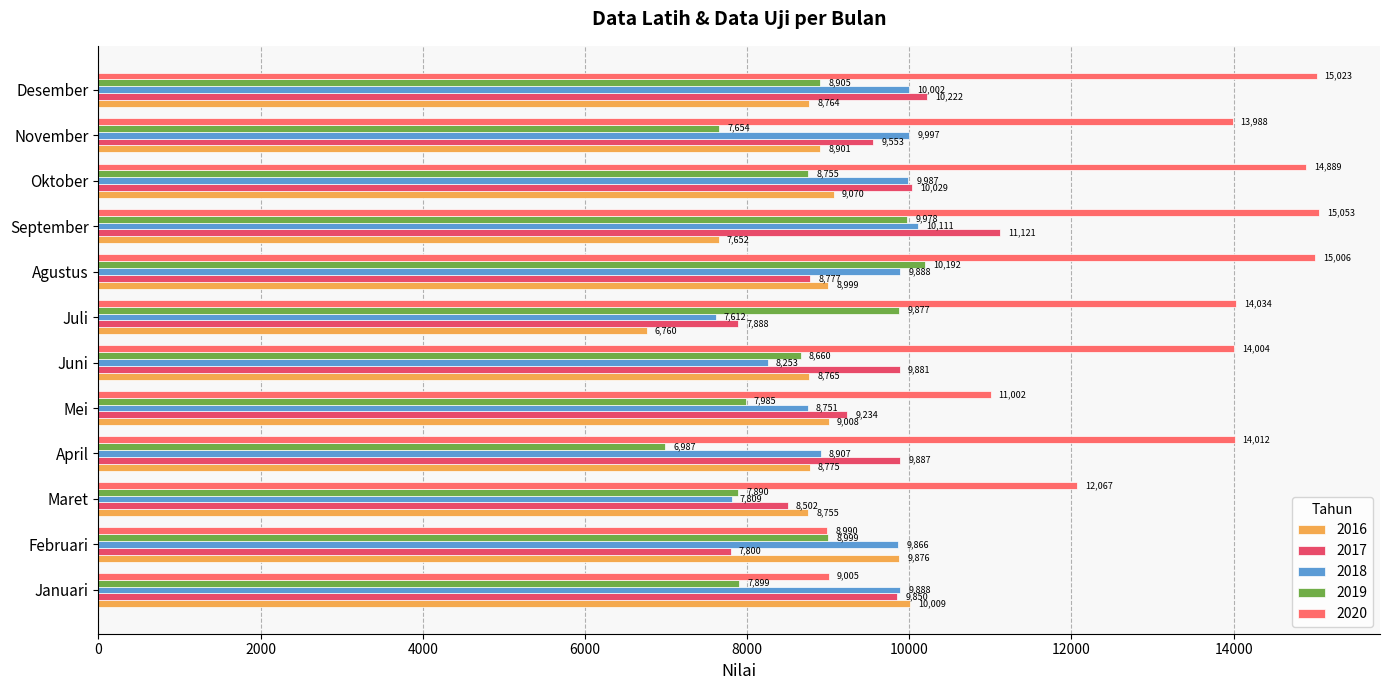

What is the average value of the 2020 series?

13089